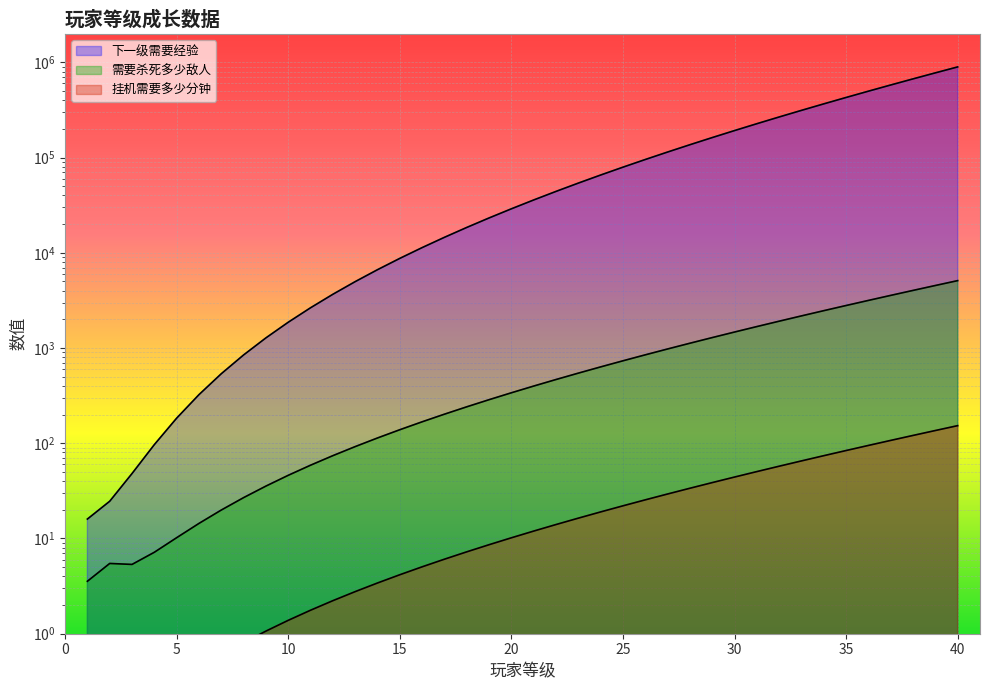

True or false: 需要杀死多少敌人 and 挂机需要多少分钟 intersect in this chart.

False